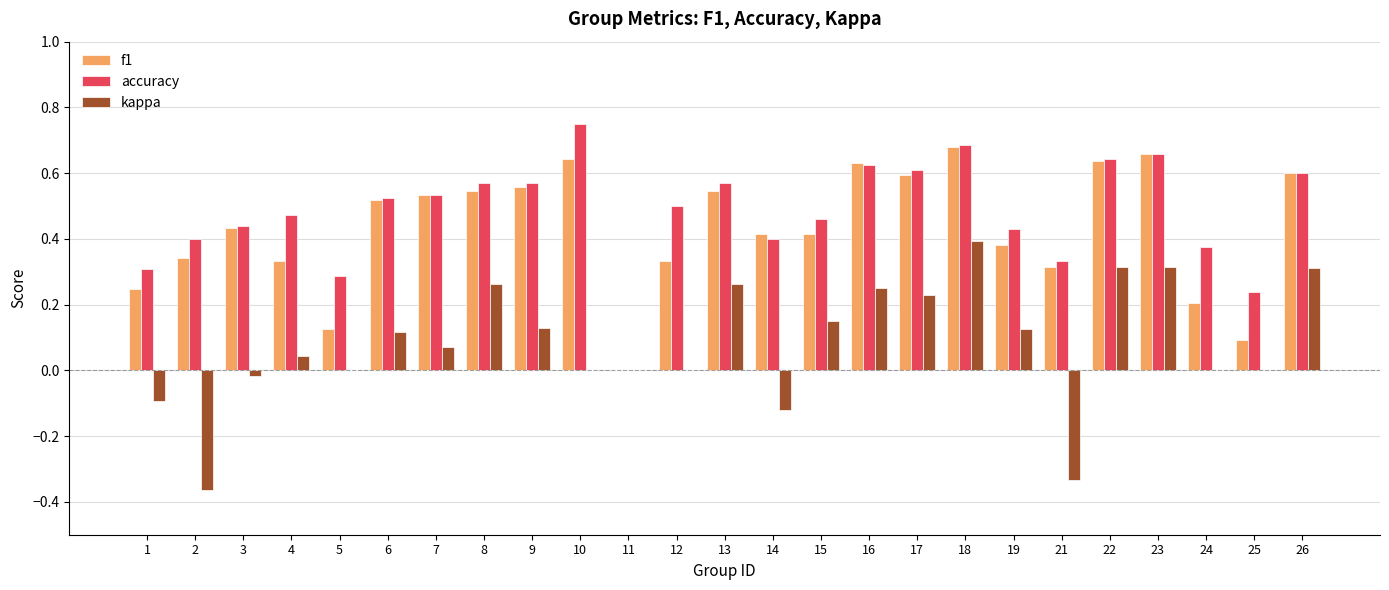

The value of kappa at 16 is 0.2. True or false?

True